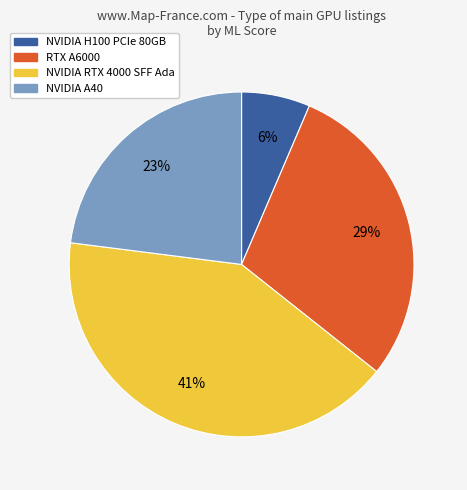

How many slices are in this pie chart?

4